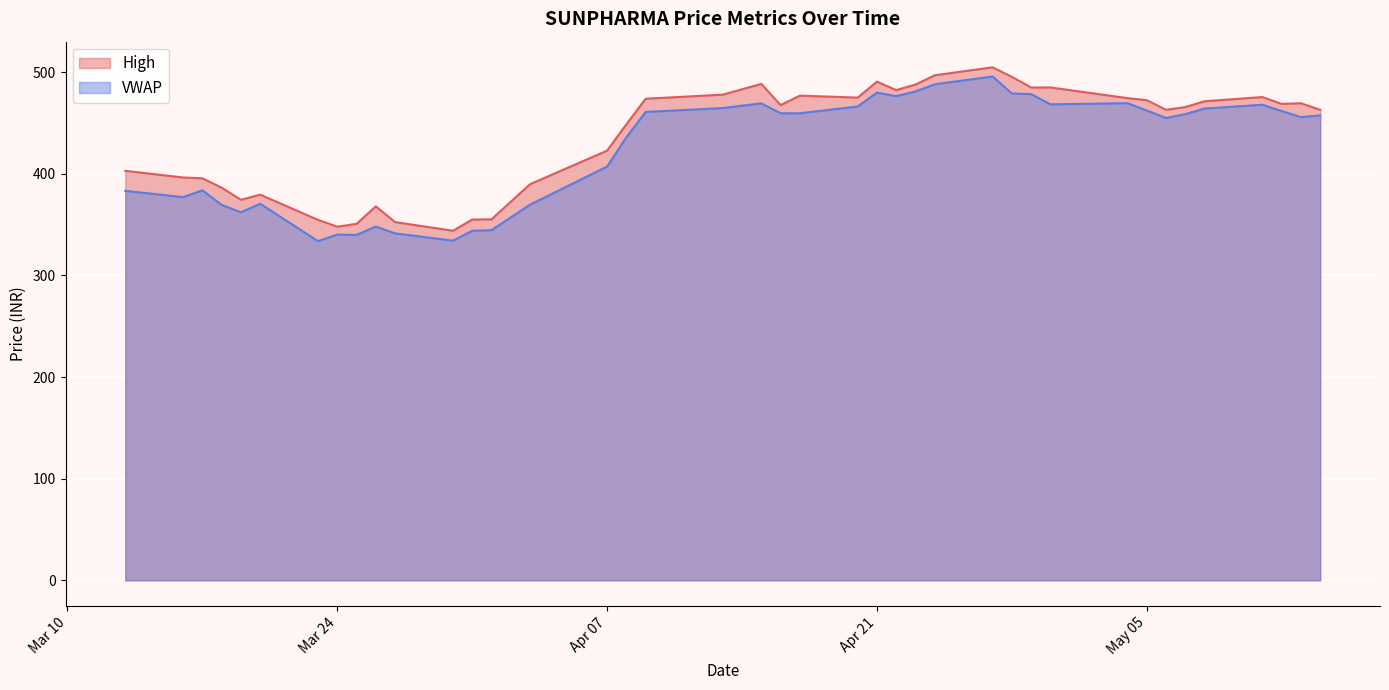

What is the difference between the highest and lowest values at 2020-04-03?

20.1